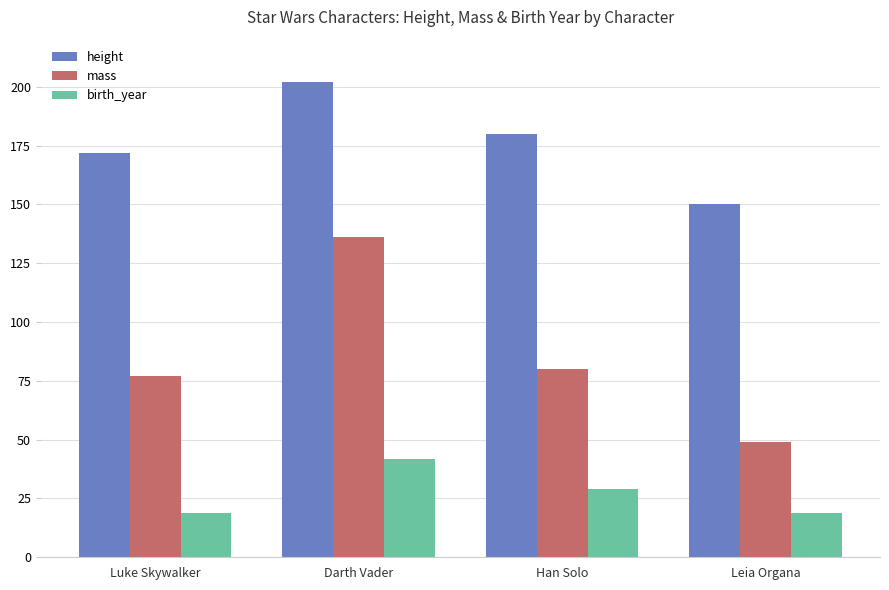

What is the sum of the mass values at Luke Skywalker and Darth Vader?

213.0